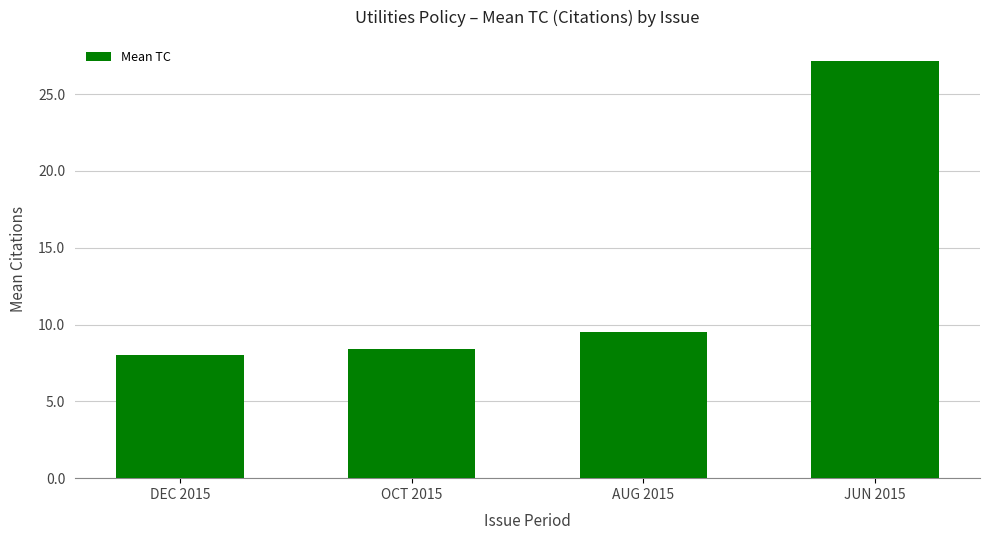

What is the minimum value shown in the chart?

8.0